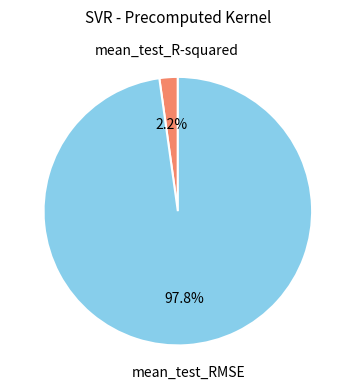

To the nearest percent, what is the average slice percentage?

50%